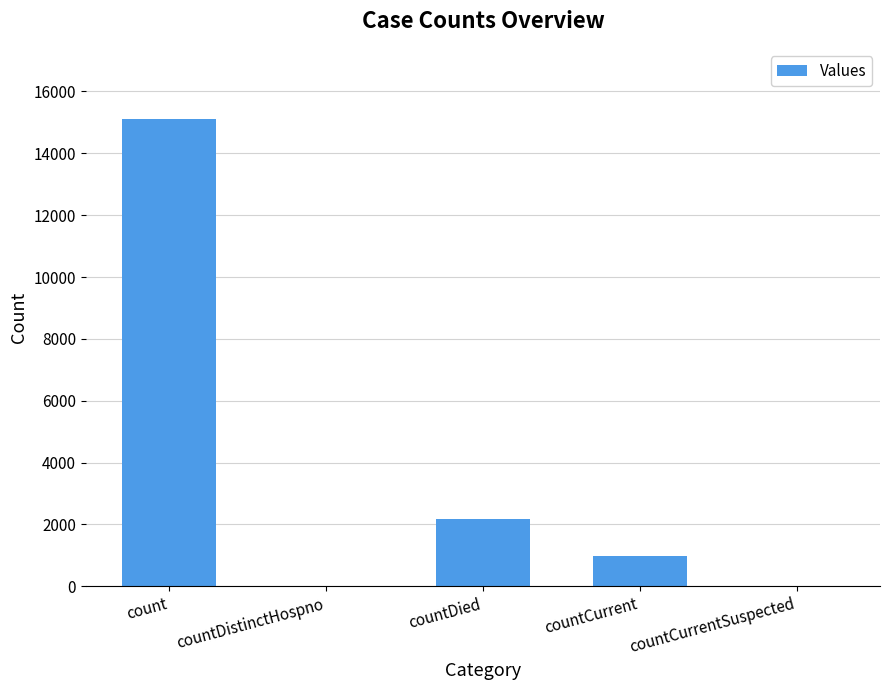

Are the bars horizontal?

No